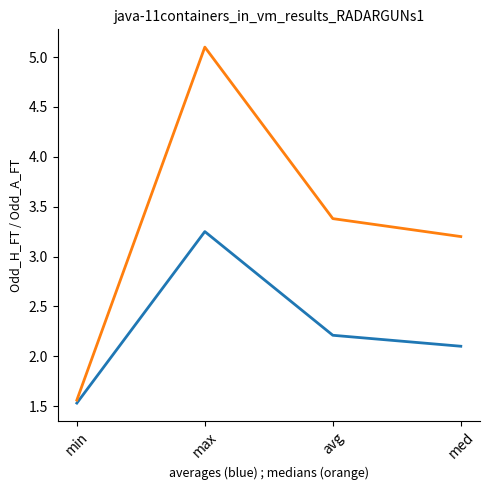

What is the minimum value shown in the chart?

1.5